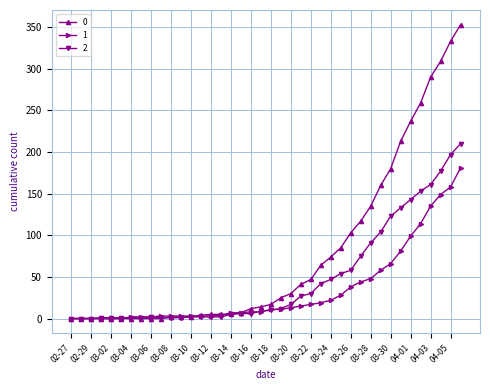

List the series in order of their overall mean, highest first.

0, 2, 1